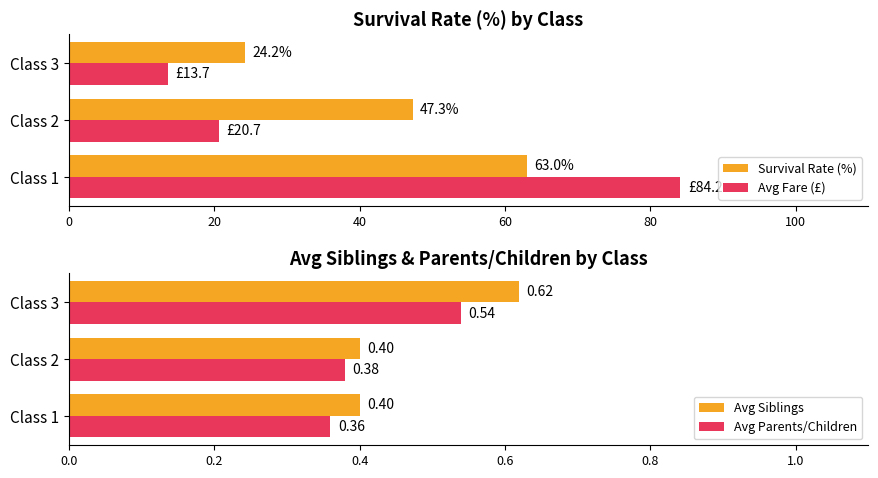

How many values in the Survival Rate (%) series exceed 47?

2